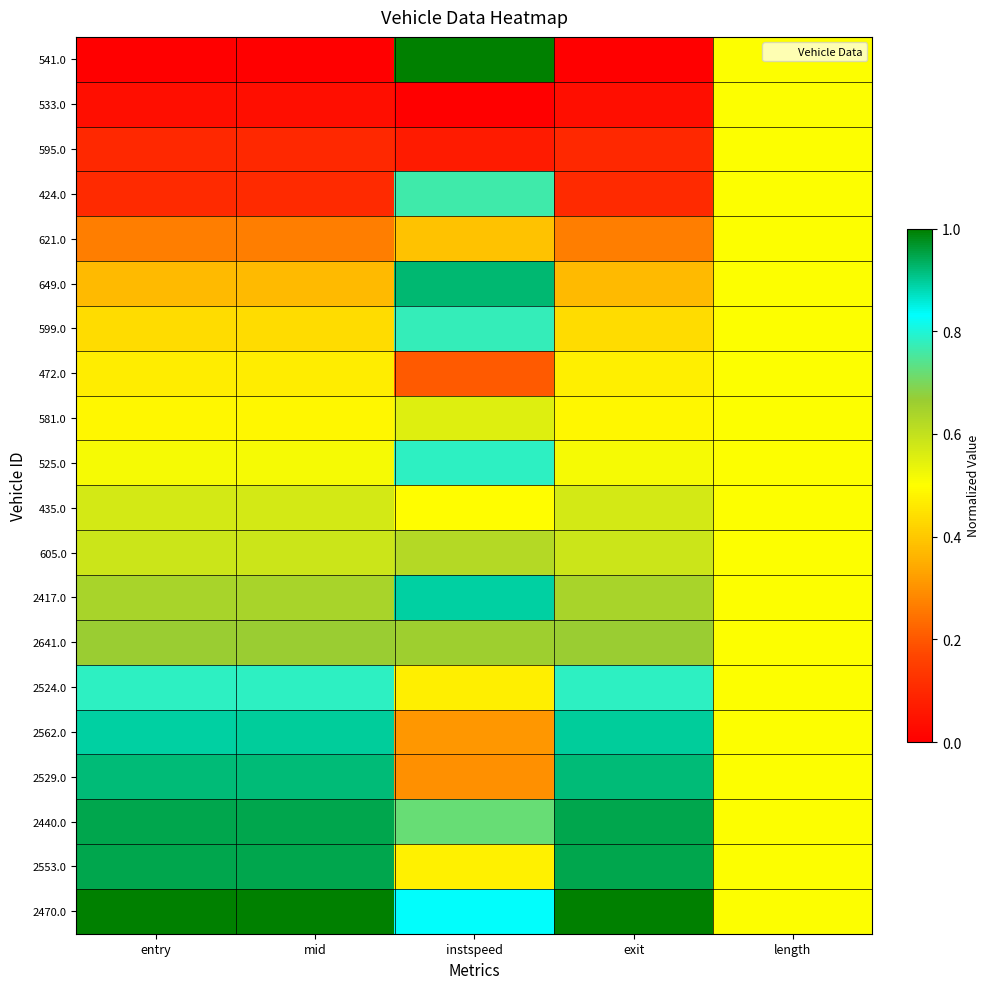

Count the number of categories in the chart.

5